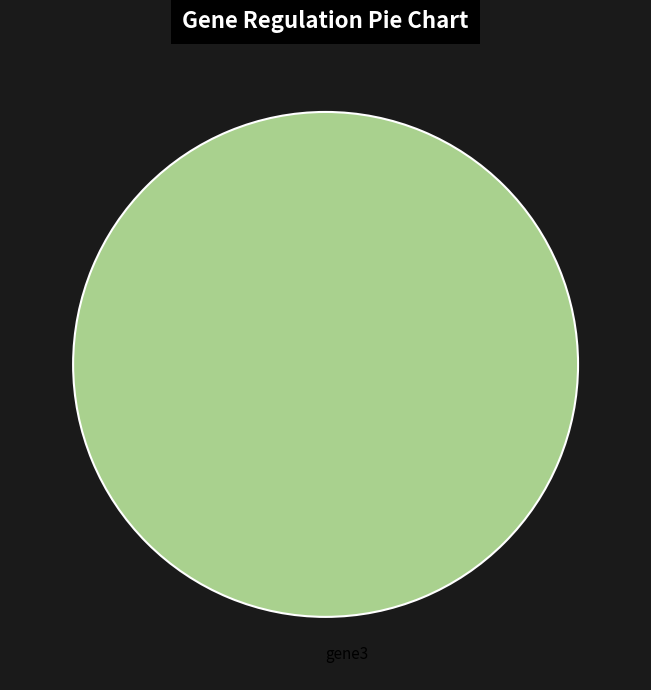

The gene3 slice represents 100% of the pie. True or false?

True